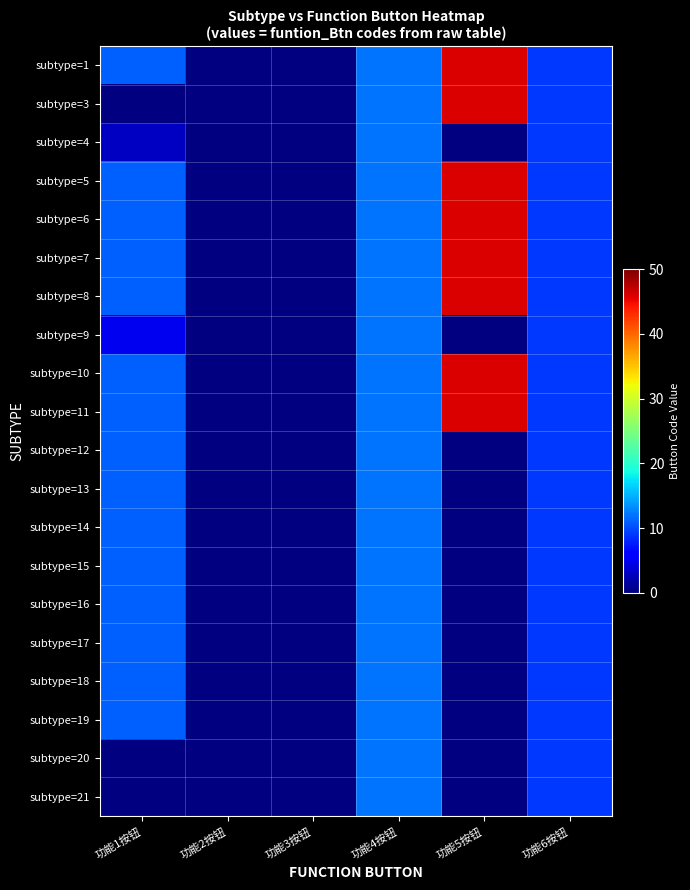

Count the number of categories in the chart.

6